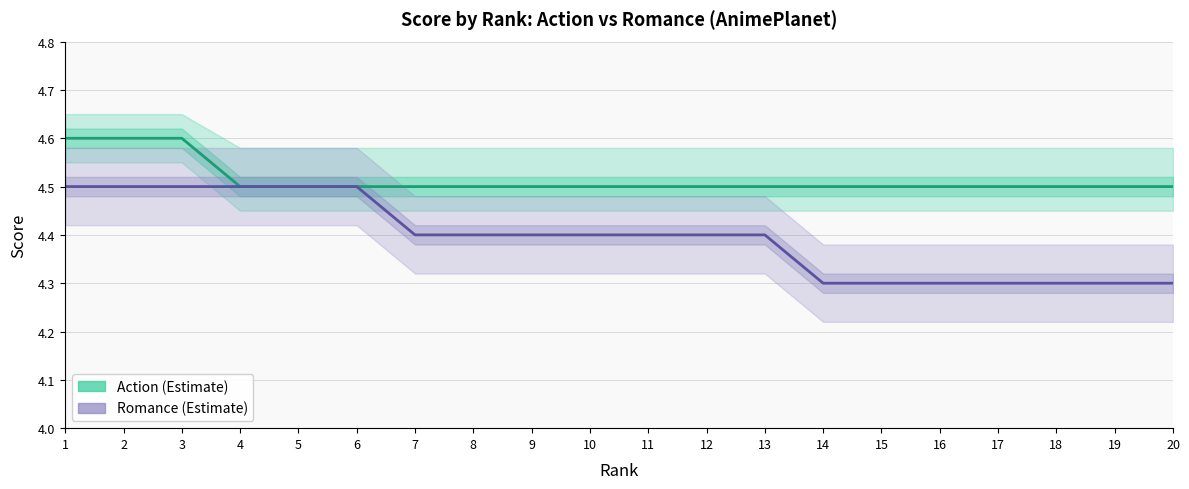

True or false: Romance (Estimate) has a value of 2.9 at 15.

False